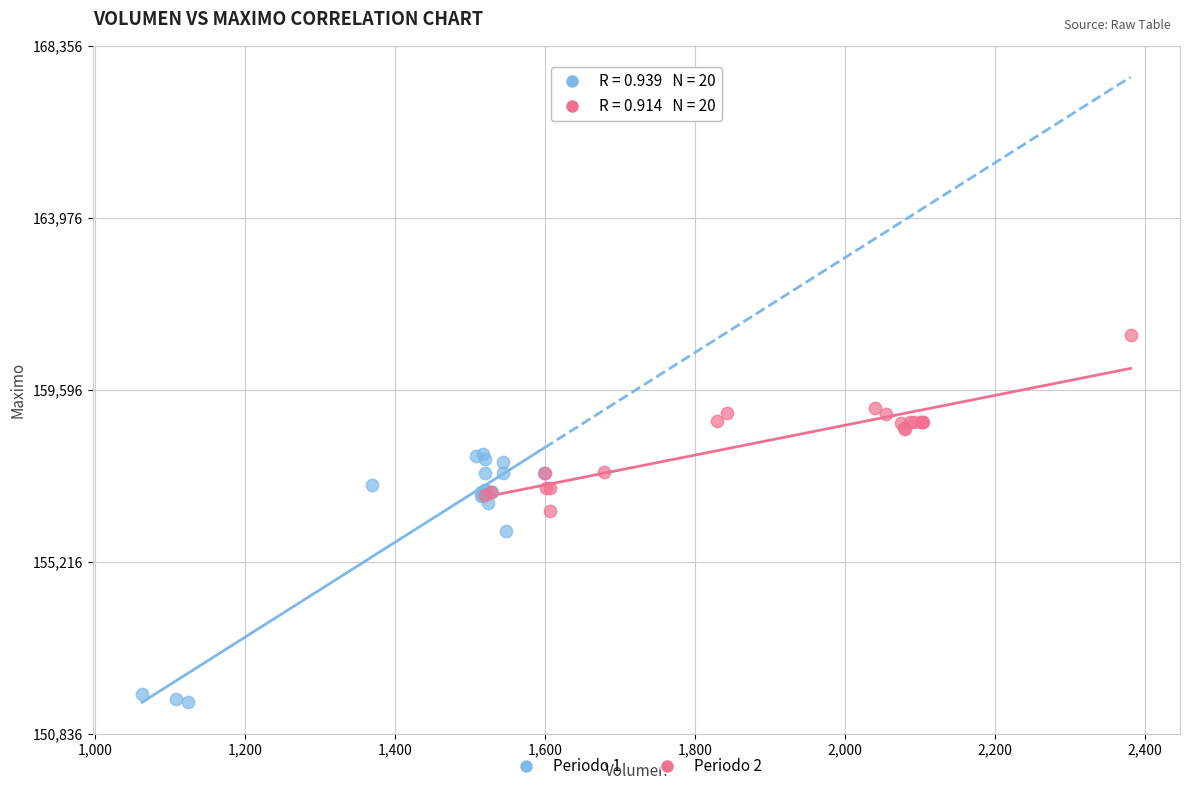

Which series contains the highest Y value?

Periodo 2